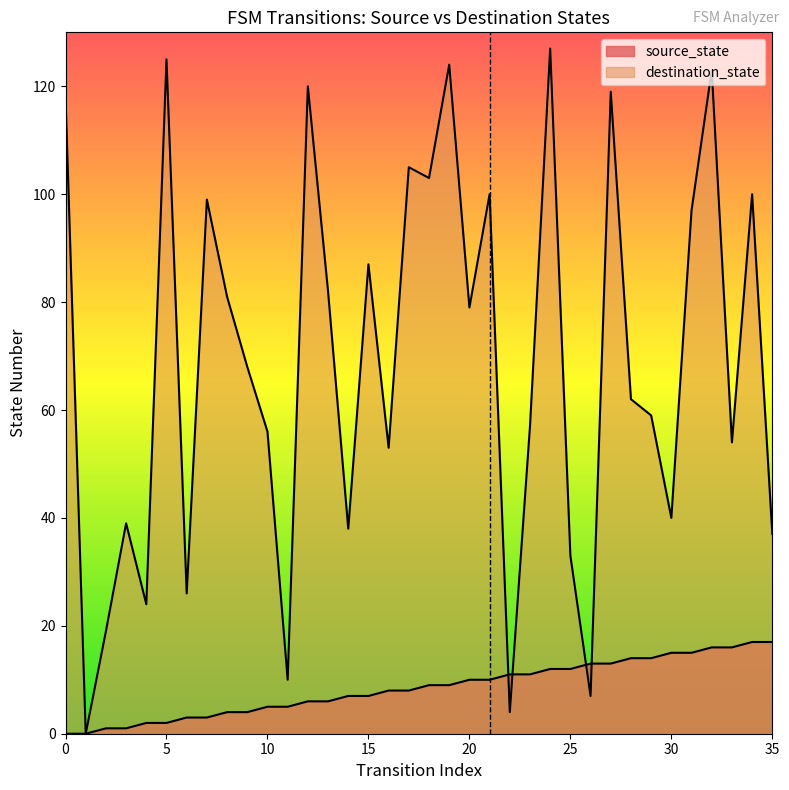

True or false: destination_state has a value of 194 at 27.

False